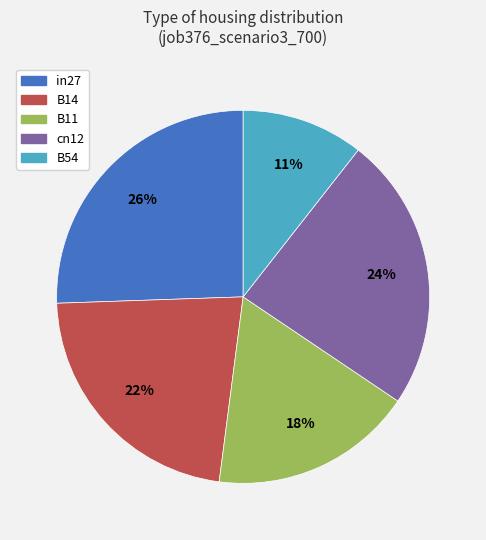

Does any single category account for the majority?

No